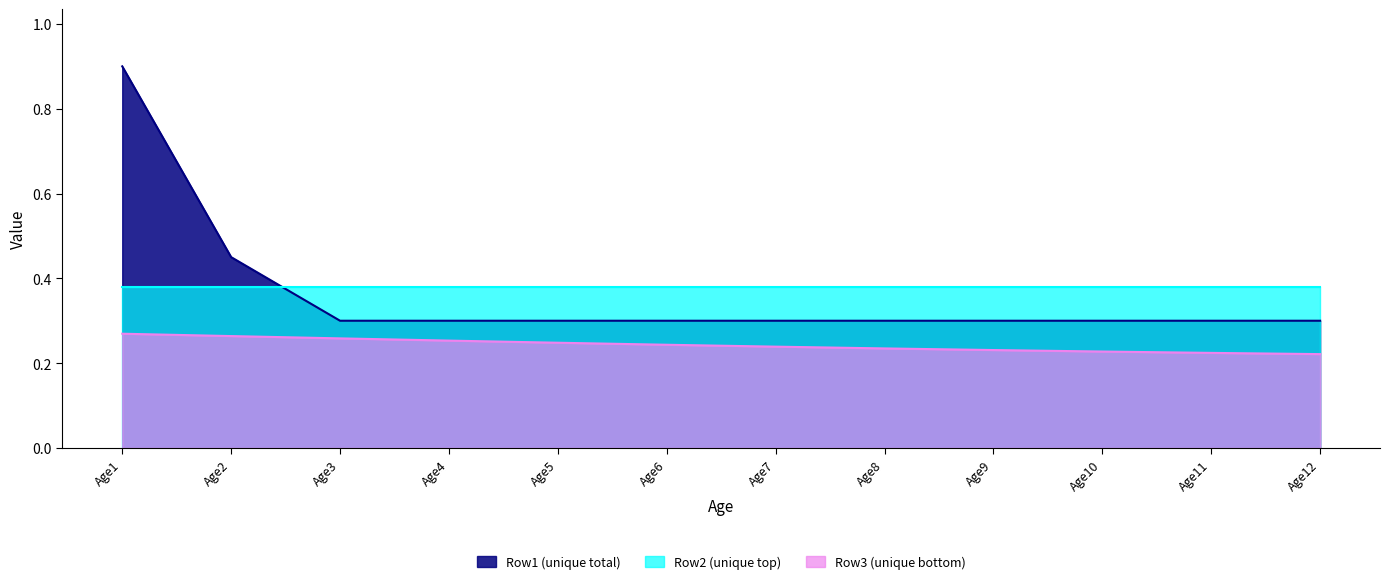

Rank the series at Age5 from highest to lowest value.

Row2 (unique top), Row1 (unique total), Row3 (unique bottom)